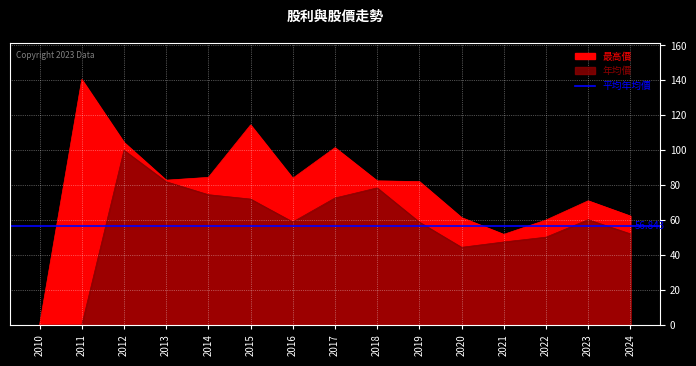

Where is 最高價 nearest to the value 70?

2023